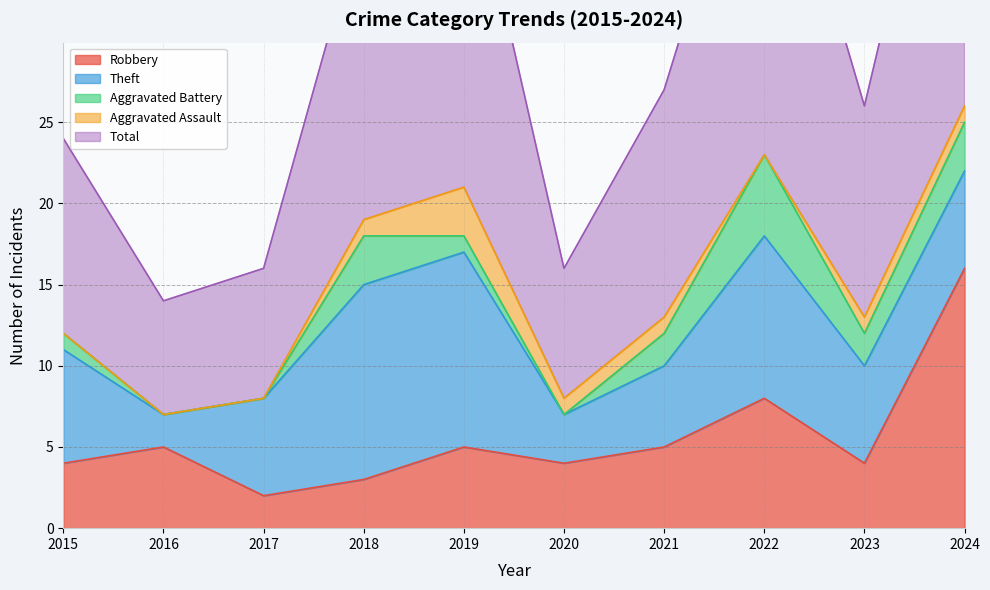

True or false: Robbery and Aggravated Assault cross at least once.

False